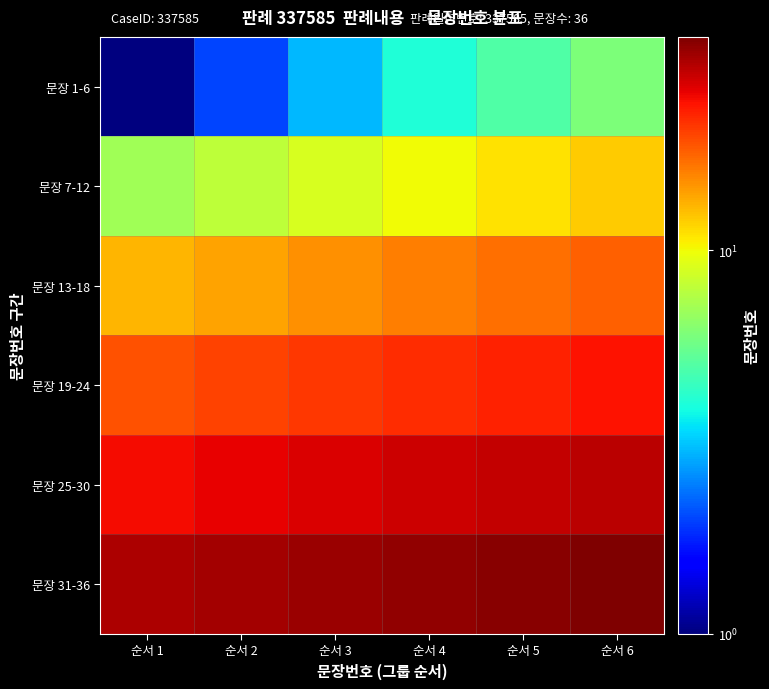

Which series changed the most between 순서 1 and 순서 3?

문장 1-6